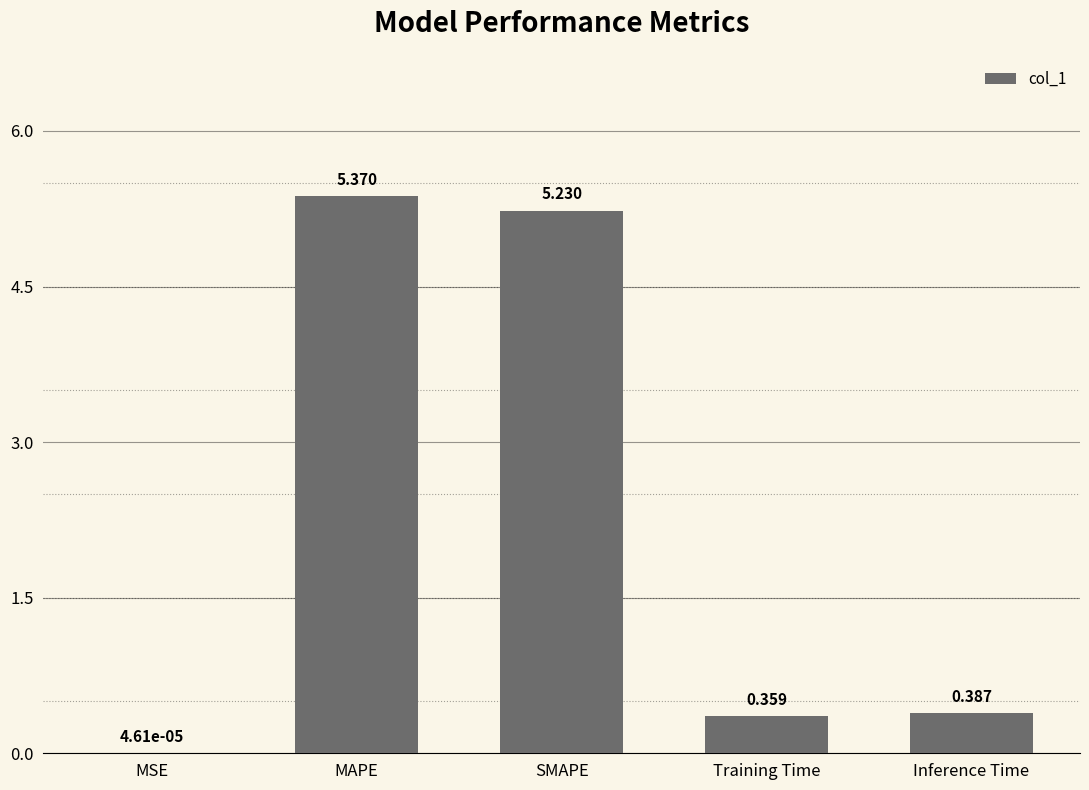

Which category has the highest value across all series?

MAPE